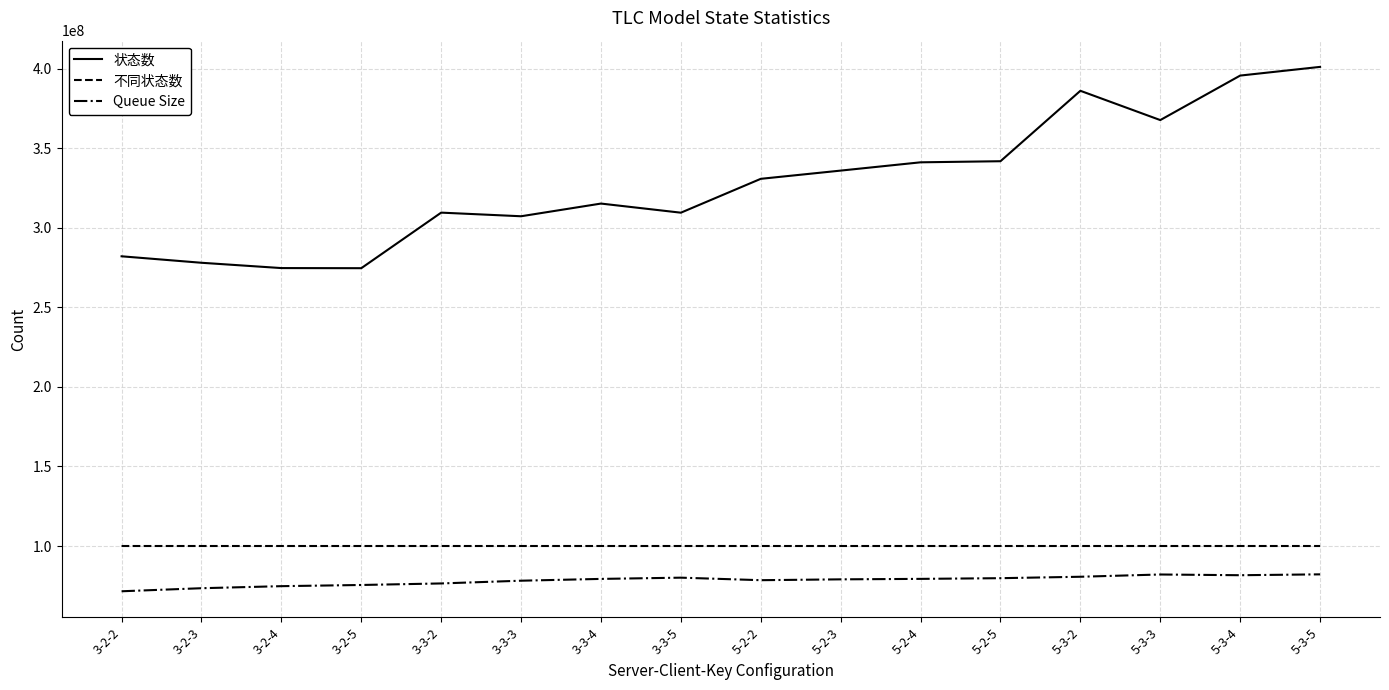

True or false: Queue Size and 不同状态数 intersect in this chart.

False